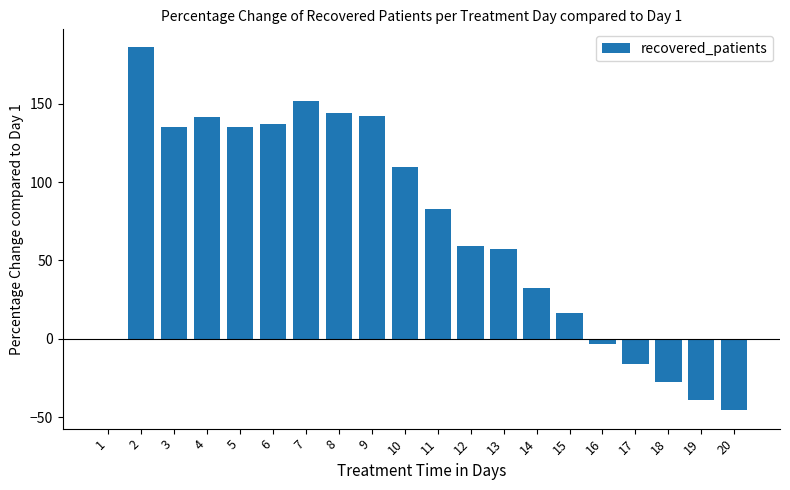

Count the number of data series in this chart.

1